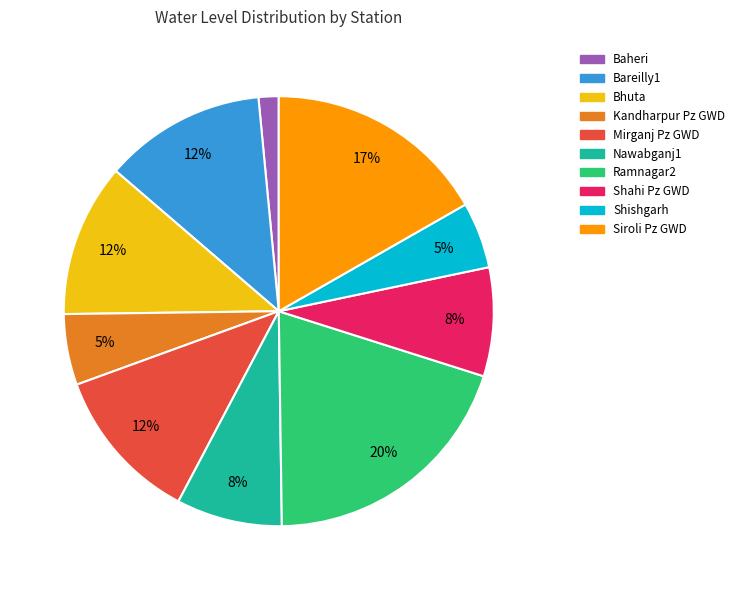

To the nearest percent, what portion does Siroli Pz GWD represent?

17%